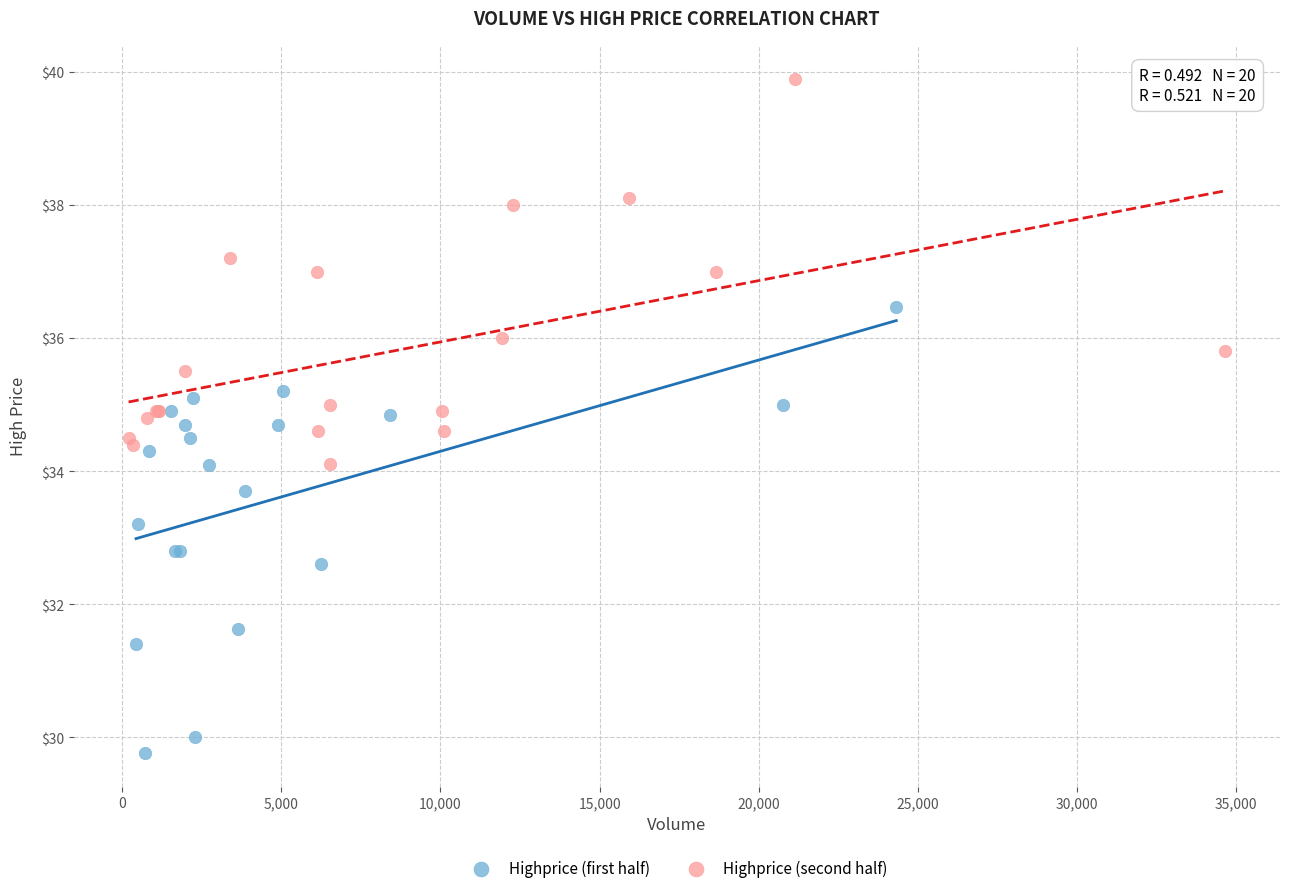

Which series contains the highest Y value?

Highprice (second half)